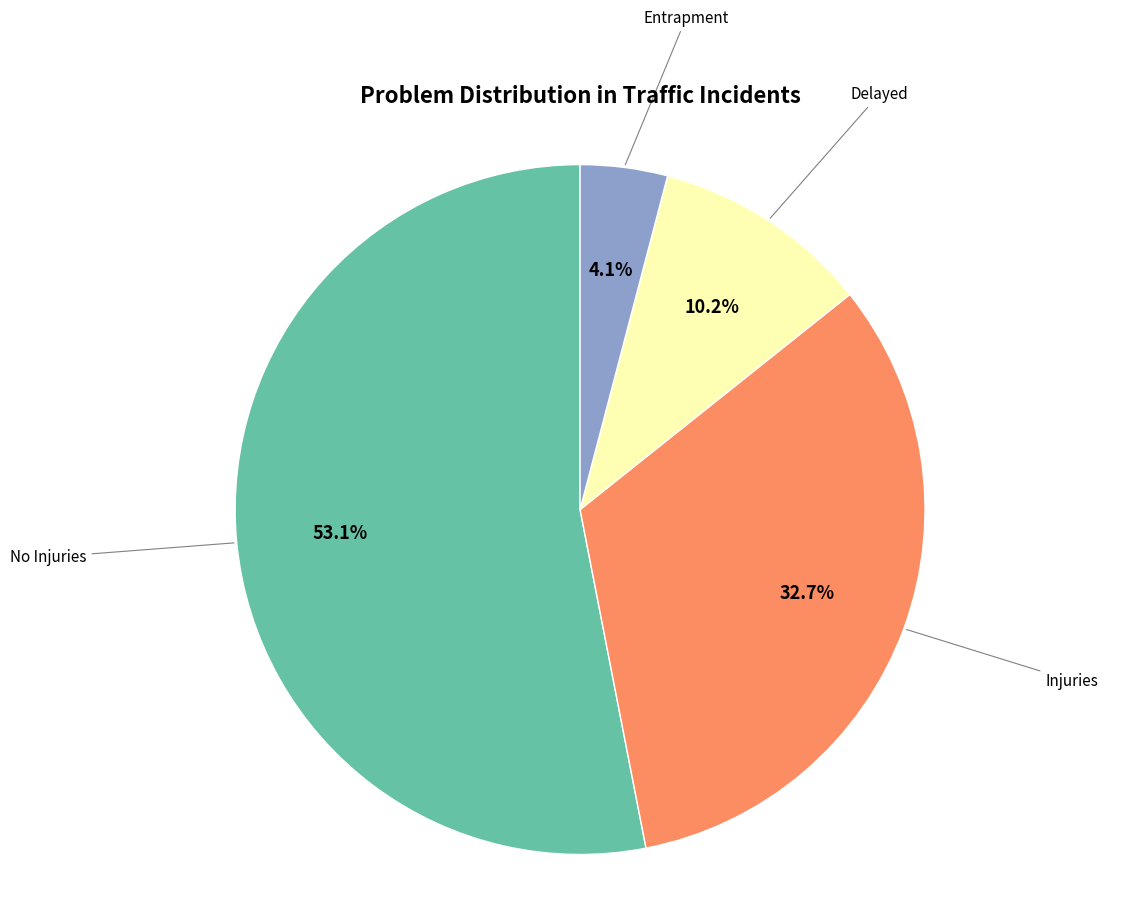

Is Entrapment the majority of the pie?

No